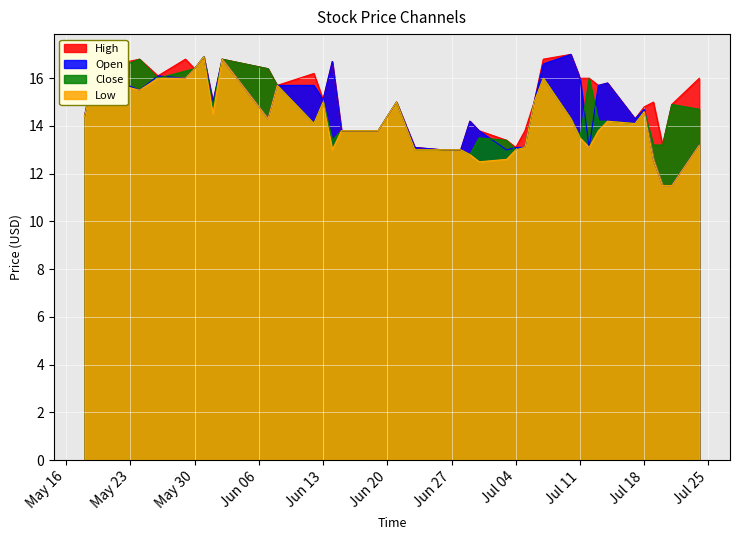

Which category has the lowest value across all series?

2023-07-21